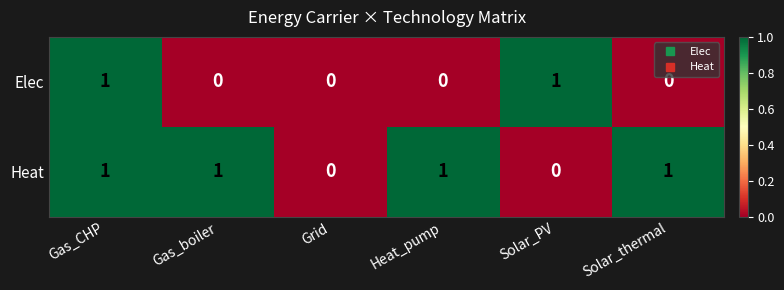

Reading right to left, what are all the values shown in this chart?

Elec: 0	1	0	0	0	1
Heat: 1	0	1	0	1	1